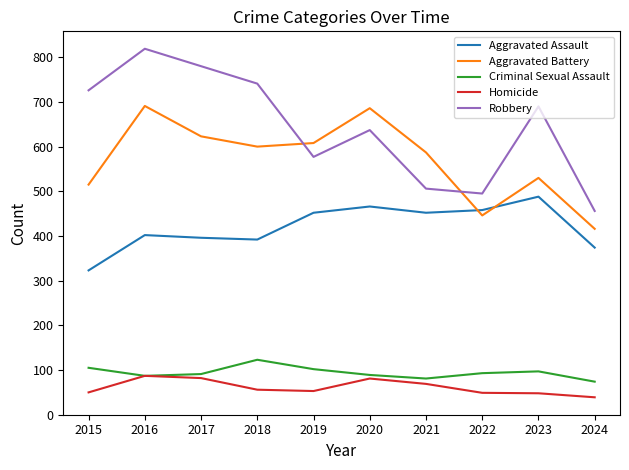

At how many categories does at least one series exceed 391?

10